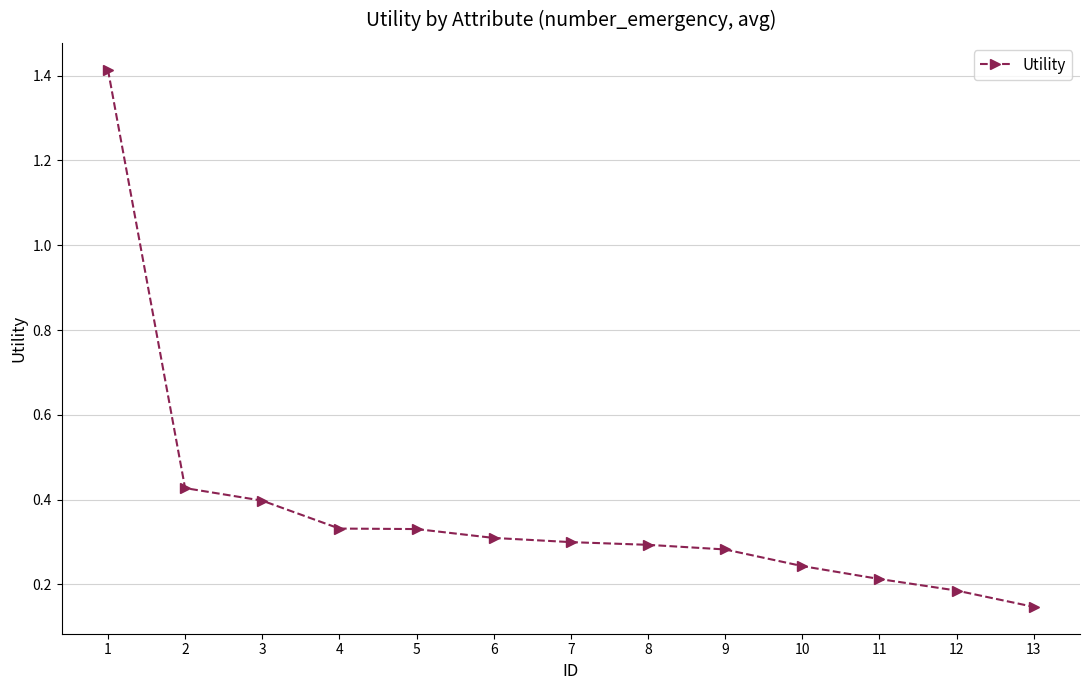

Which label corresponds to the smallest value in the chart?

13